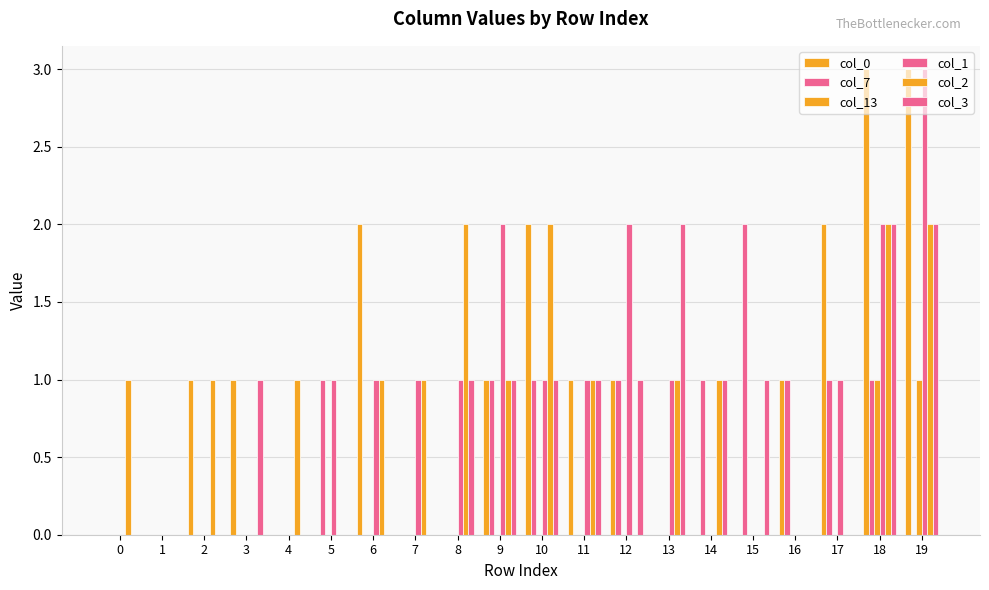

Is it true that col_7 equals 0 at 4?

True